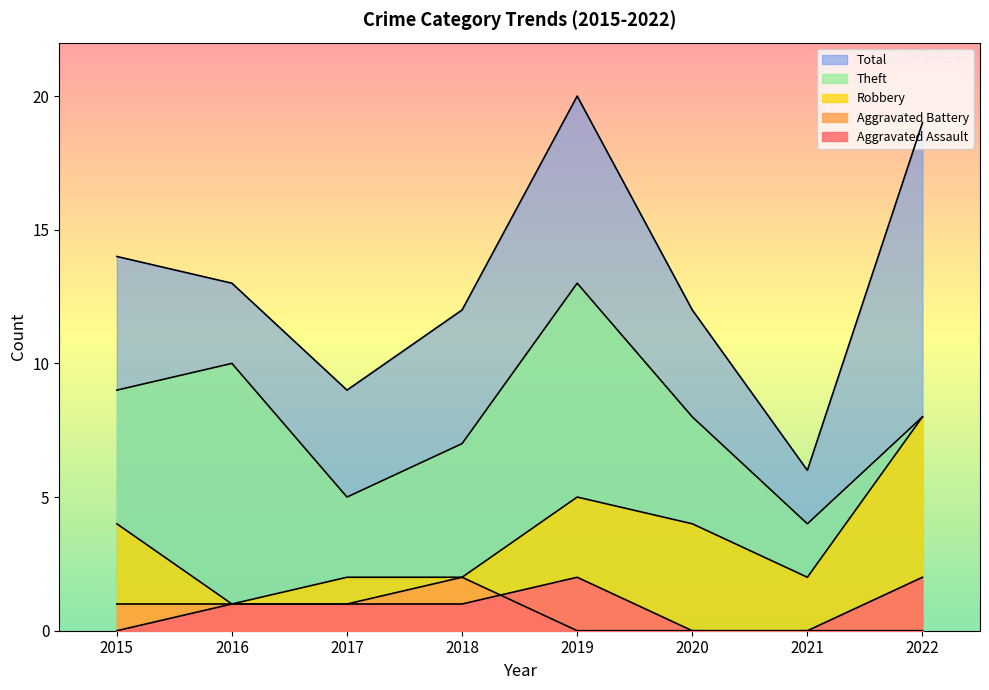

What is the difference between the second highest and second lowest values in the Theft series?

5